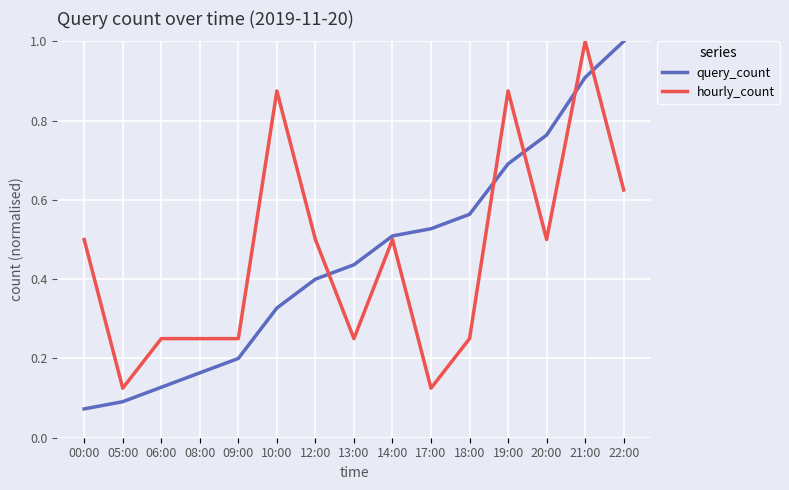

Which series has the widest spread of values?

query_count